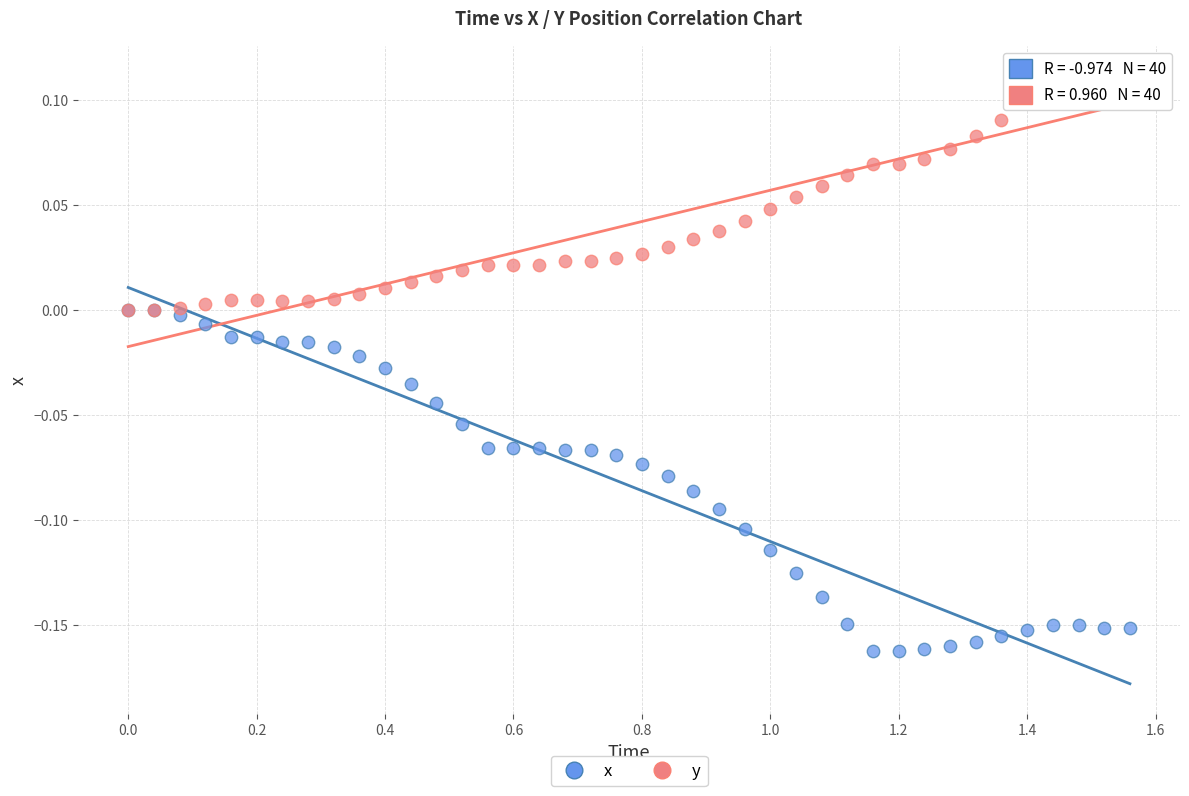

Which series has the widest spread of Y values?

x